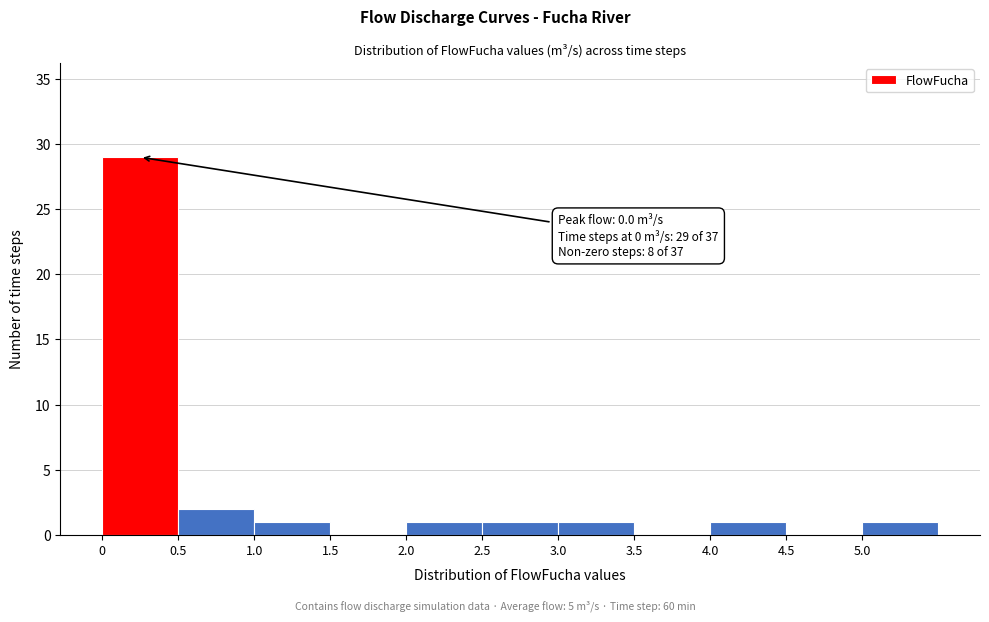

Over which range of the x-axis is the bar tallest?

0.0 to 0.5